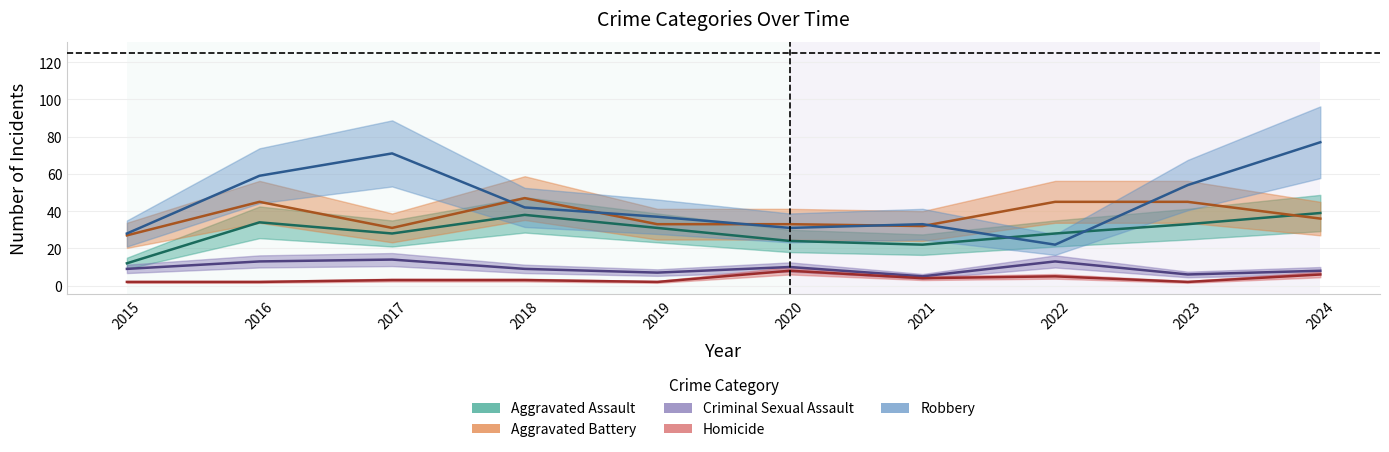

What is the sum of all Aggravated Assault values?

289